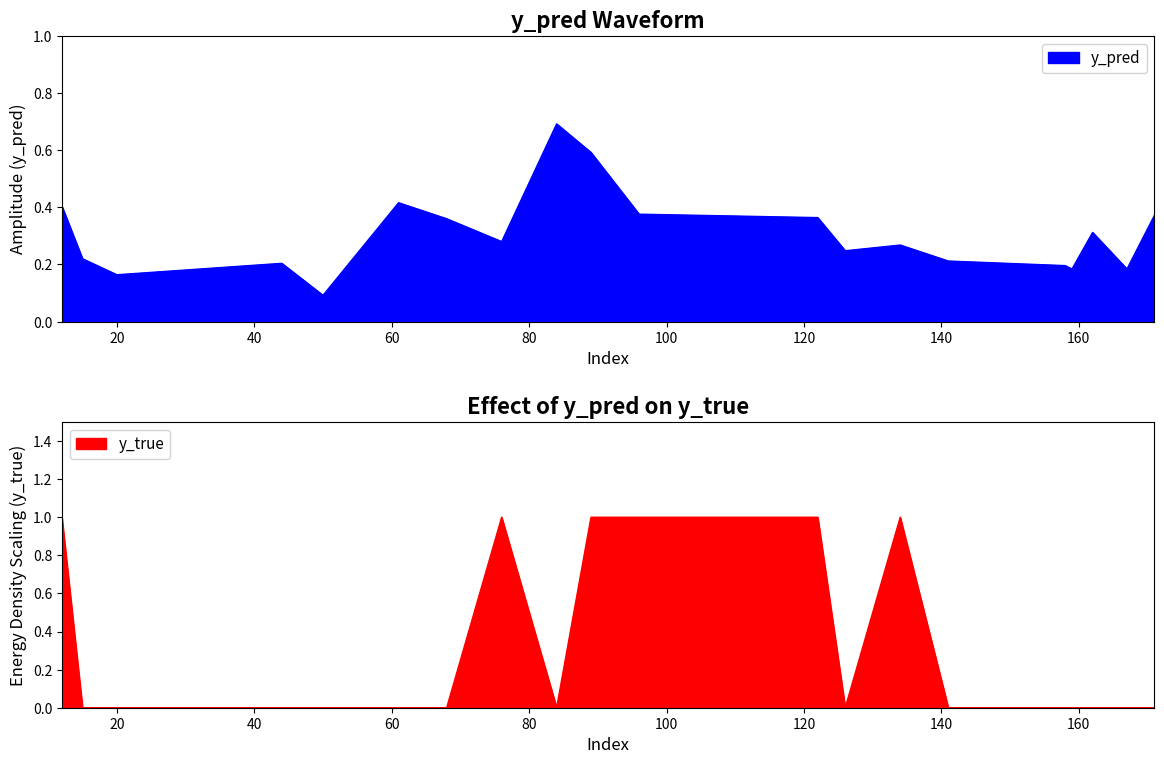

What is the average value of the y_true series?

0.3